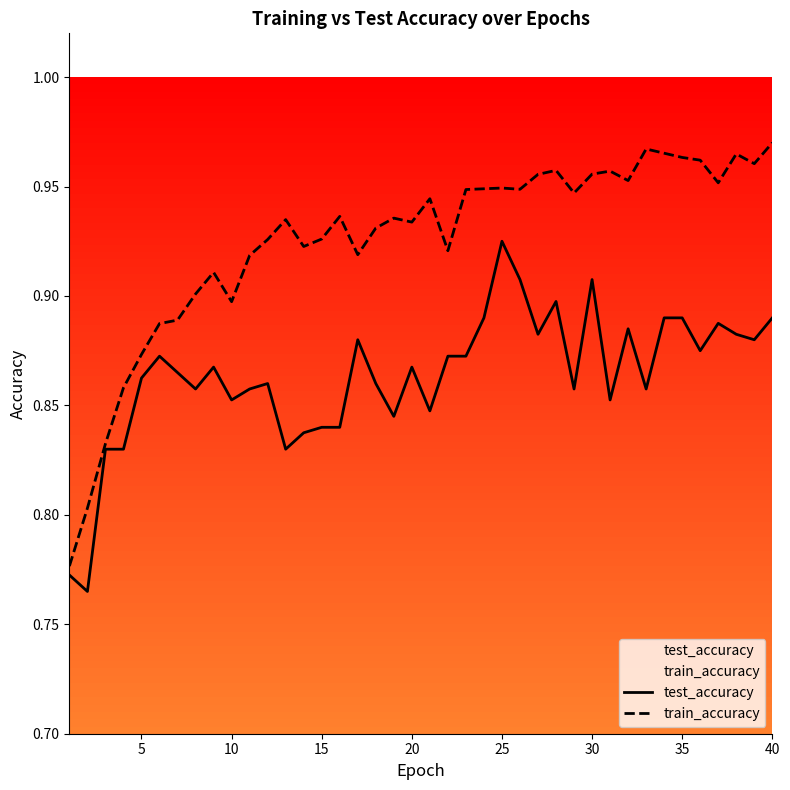

Rank the series by their average value, from lowest to highest.

test_accuracy, train_accuracy